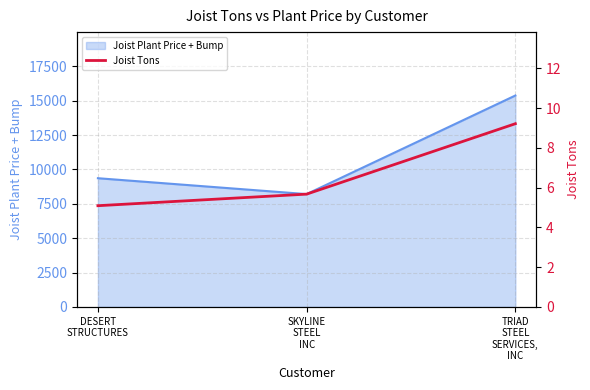

What is the label of the 2nd point from the left?

SKYLINE
STEEL
INC